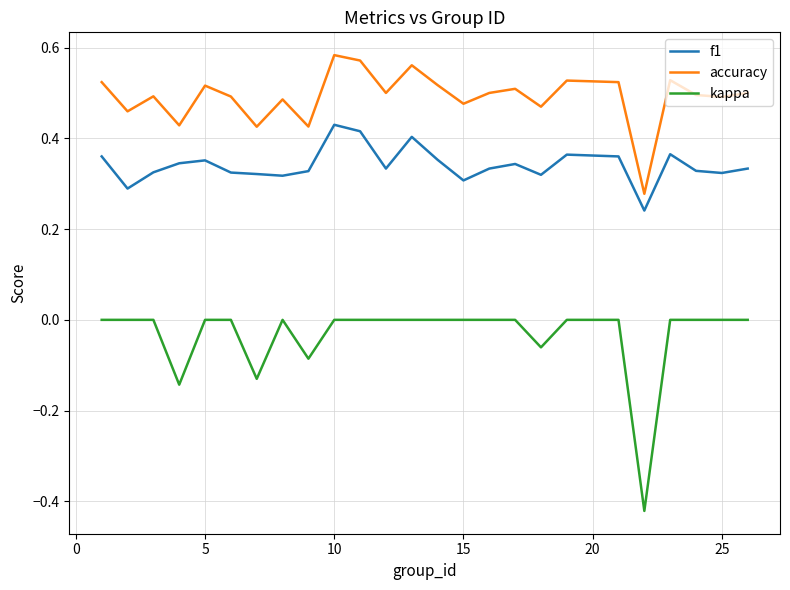

Which series has the largest total across all categories?

accuracy